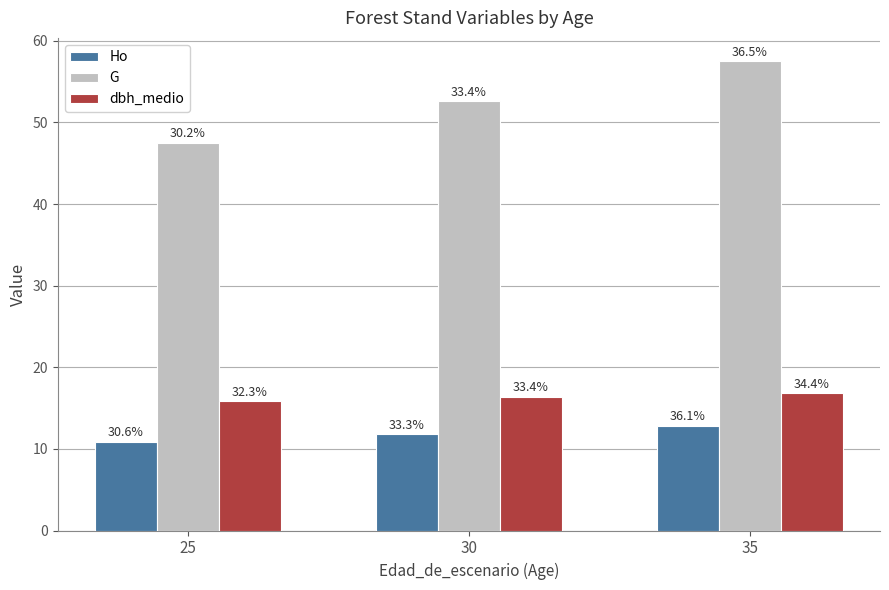

Reading right to left, extract all data points from this chart.

Ho: 35=12.8	30=11.8	25=10.9
G: 35=57.5	30=52.6	25=47.5
dbh_medio: 35=16.9	30=16.4	25=15.8